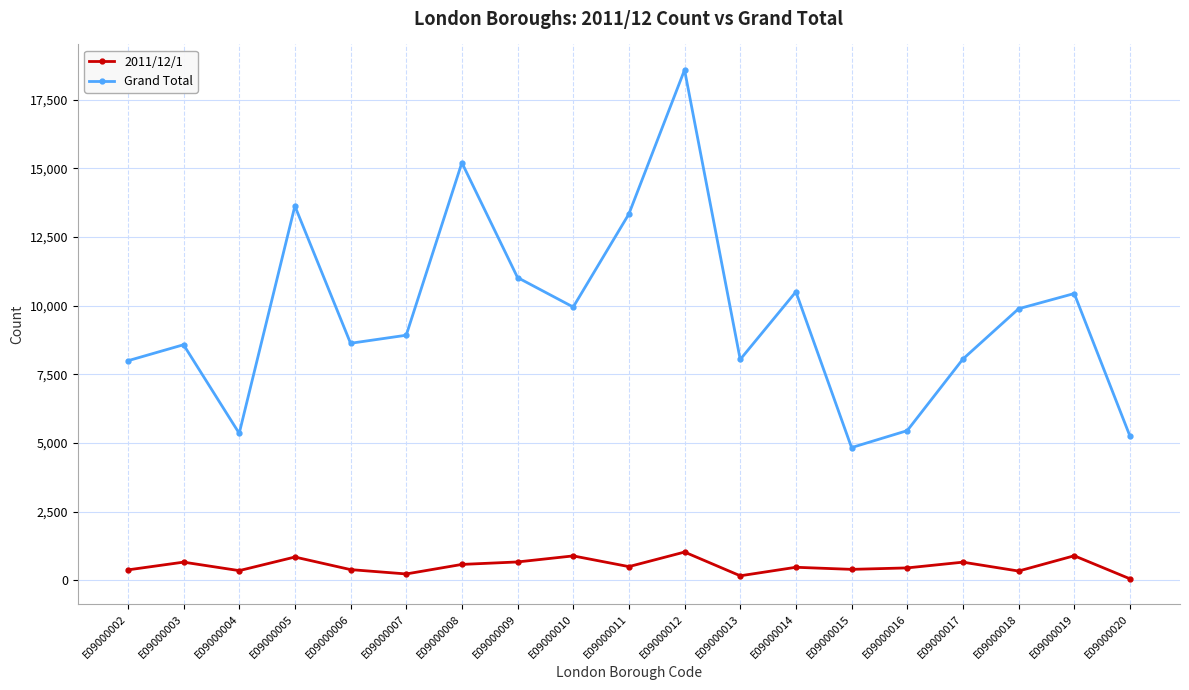

Is the value of Grand Total at E09000020 greater than the value of 2011/12/1 at E09000015?

Yes